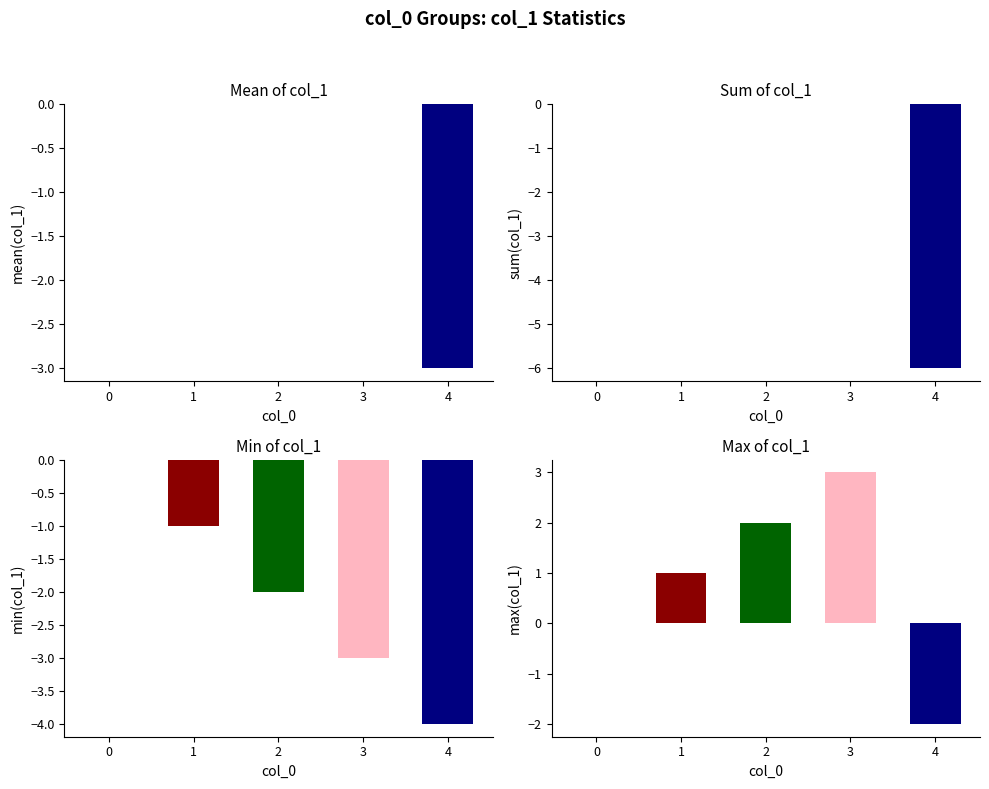

How many categories are shown in the chart?

5